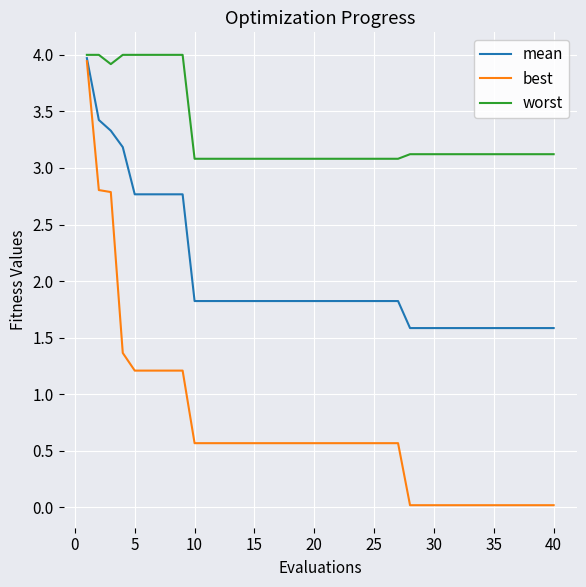

How many lines are shown in the chart?

3